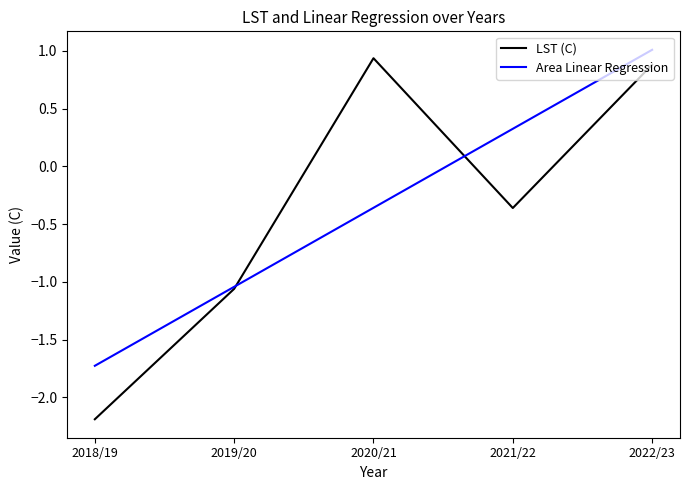

What position from the right is 2022/23?

1